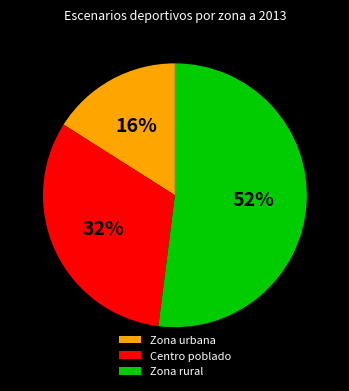

To the nearest percent, what percentage of the pie is Zona rural?

52%